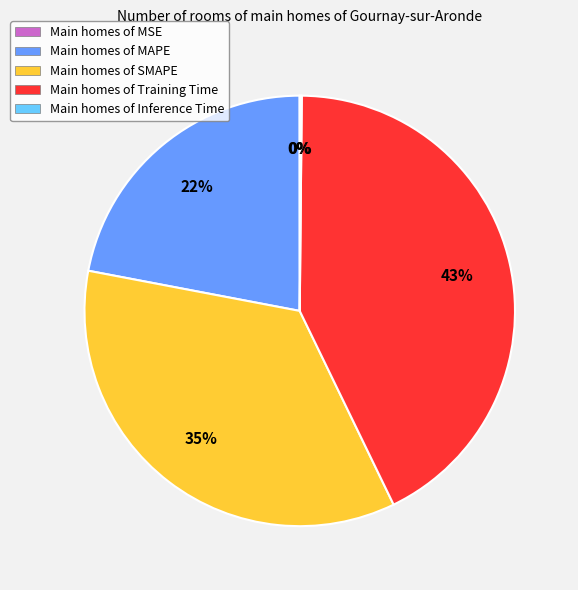

What percentage is the Main homes of Training Time slice, to the nearest percent?

43%